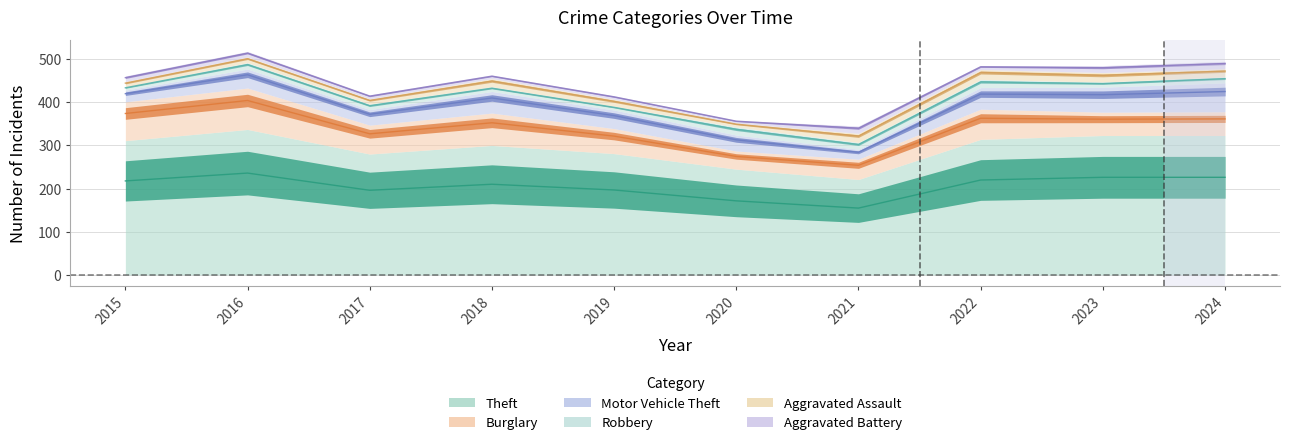

The Theft series shows 149 at 2015. True or false?

False